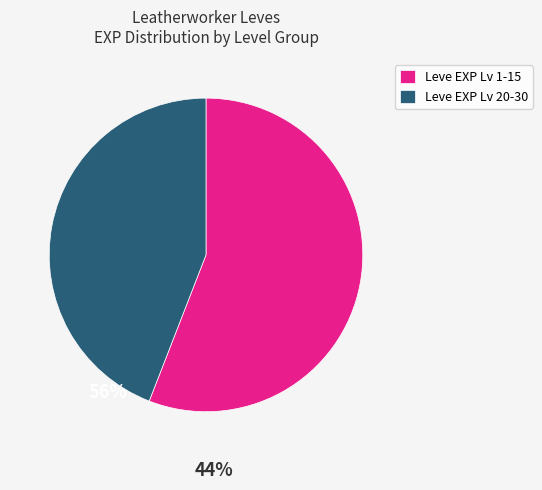

Which has a higher value, Leve EXP Lv 20-30 or Leve EXP Lv 1-15?

Leve EXP Lv 1-15